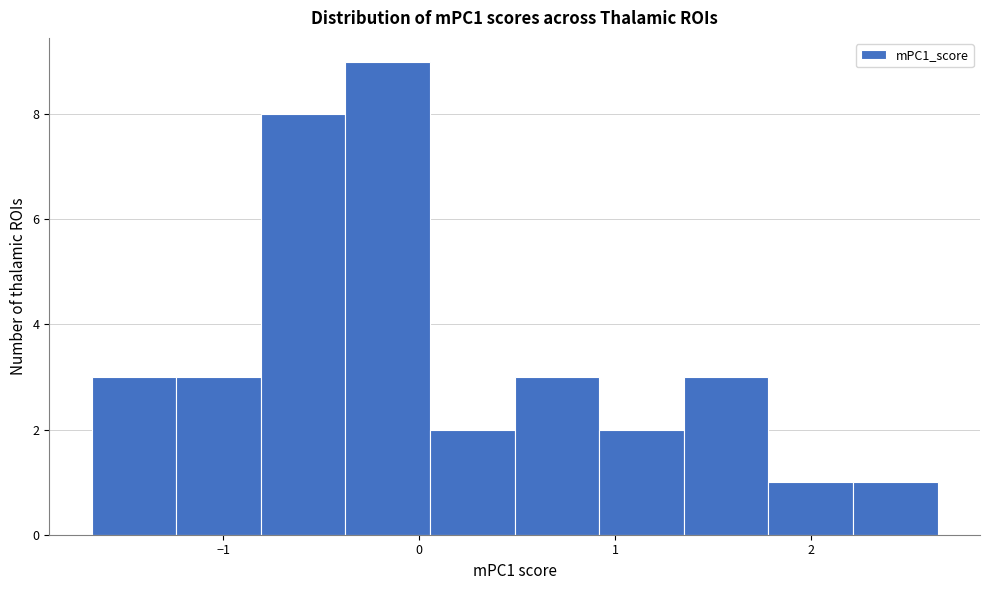

Over which range of the x-axis is the bar tallest?

-0.4 to 0.1